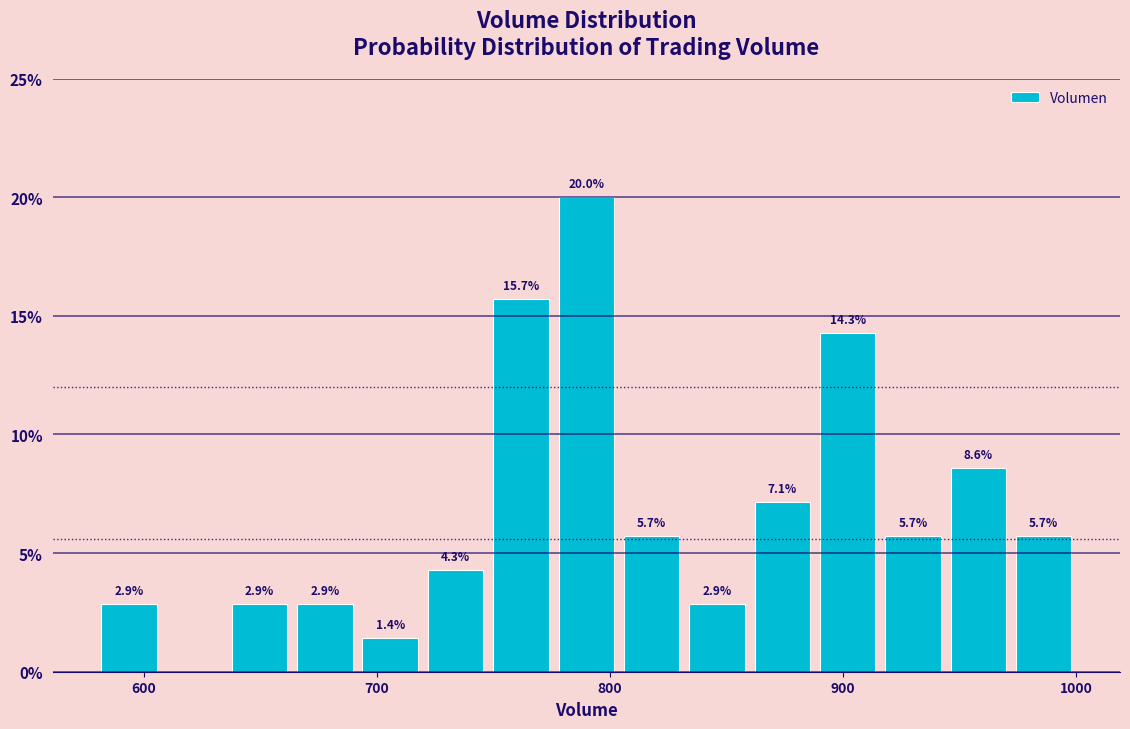

Read against the x-axis, roughly where is the centre of the tallest bar?

790